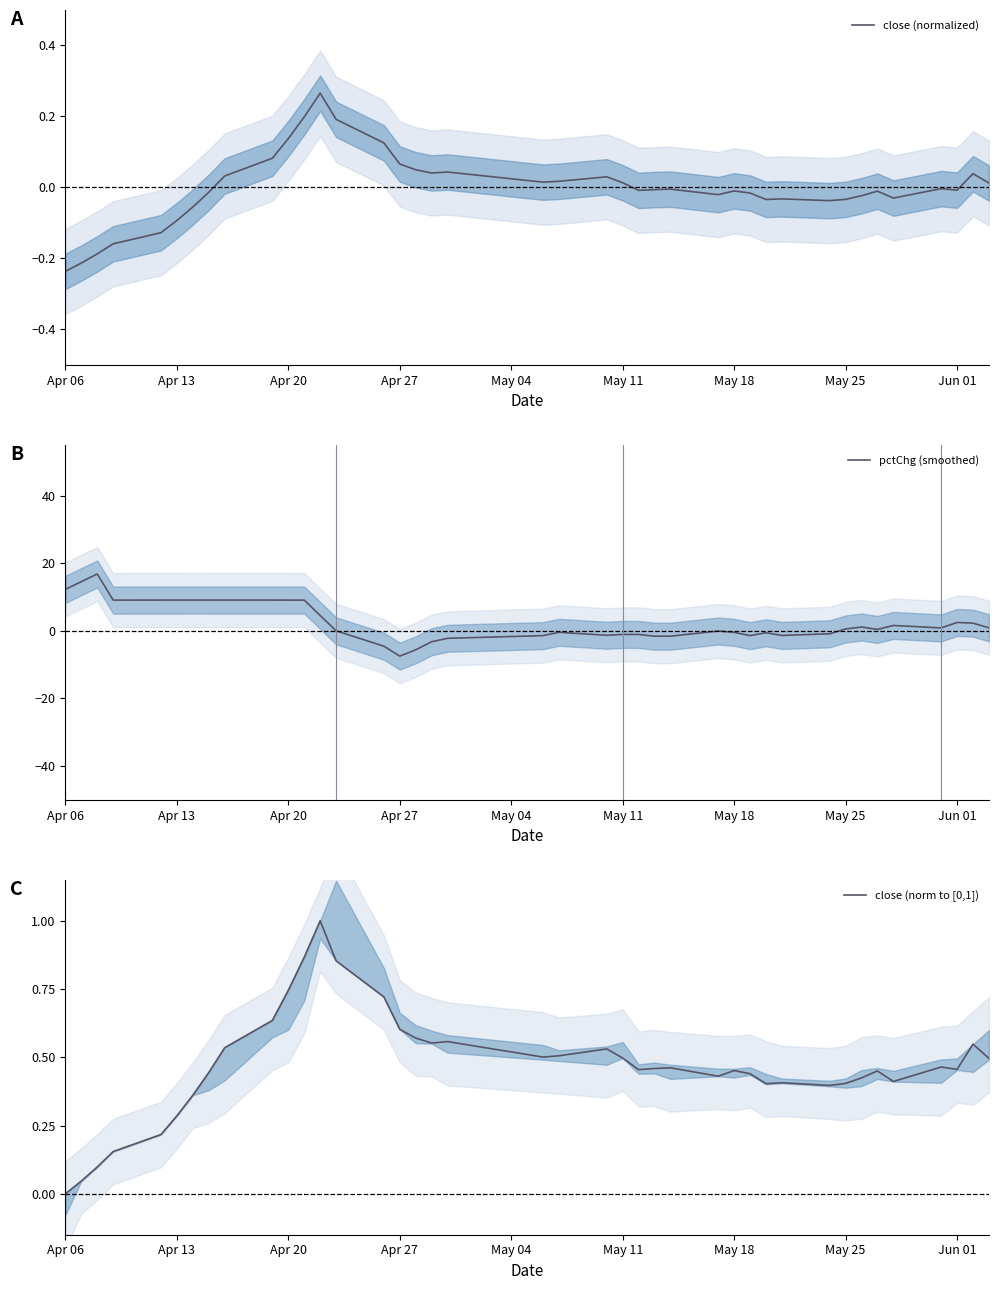

The pctChg (smoothed) series shows 9.1 at Apr 13. True or false?

True